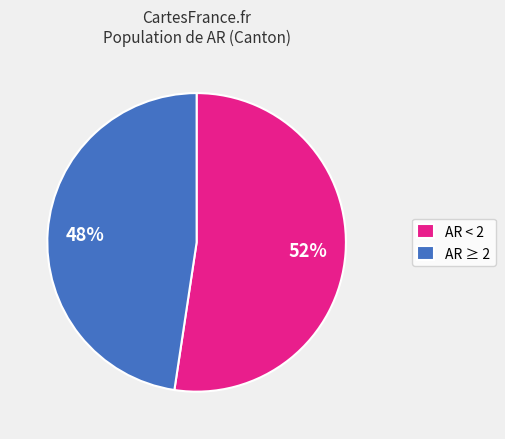

Rank the categories by value from lowest to highest.

AR ≥ 2, AR < 2